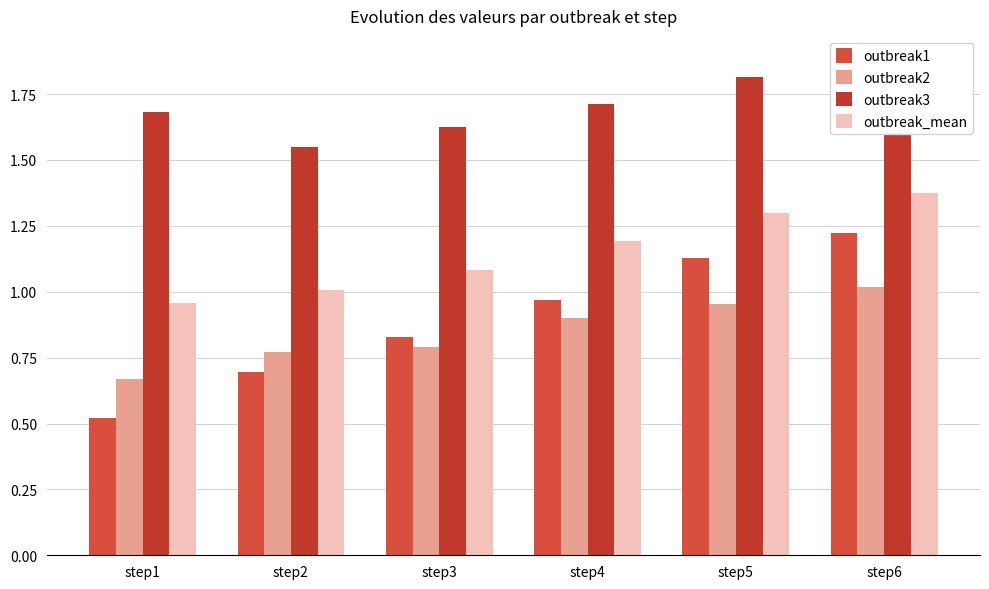

What is the approximate value of outbreak_mean at step4?

1.2